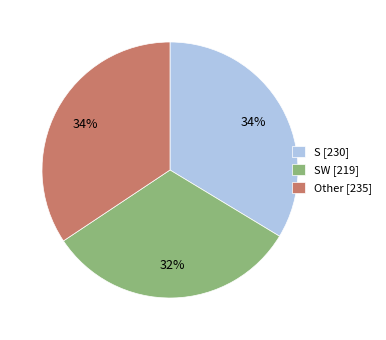

Which has a higher value, Other [235] or SW [219]?

Other [235]